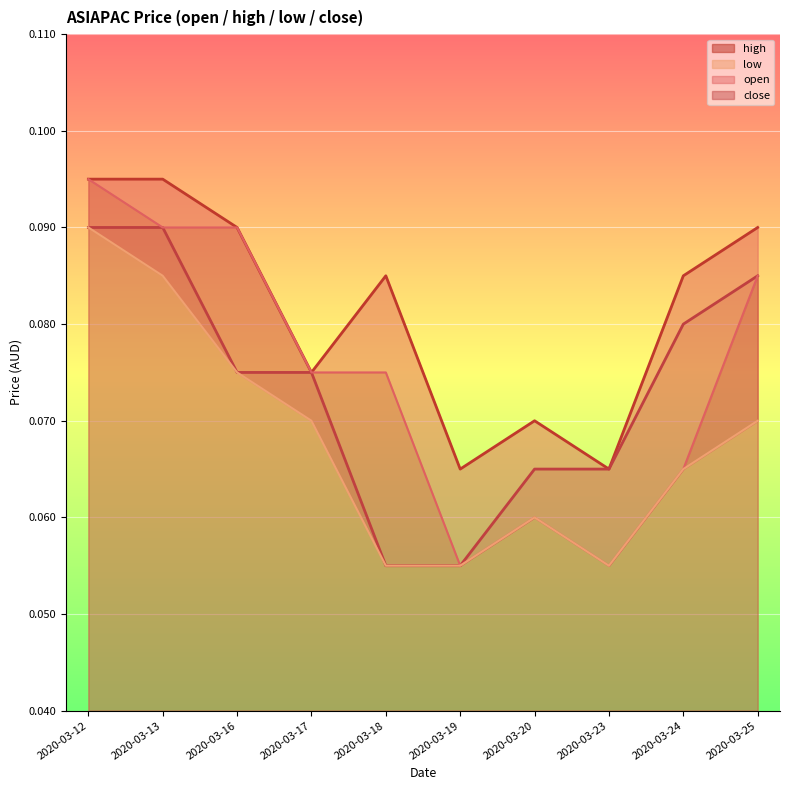

Where is the first local minimum for low?

2020-03-23